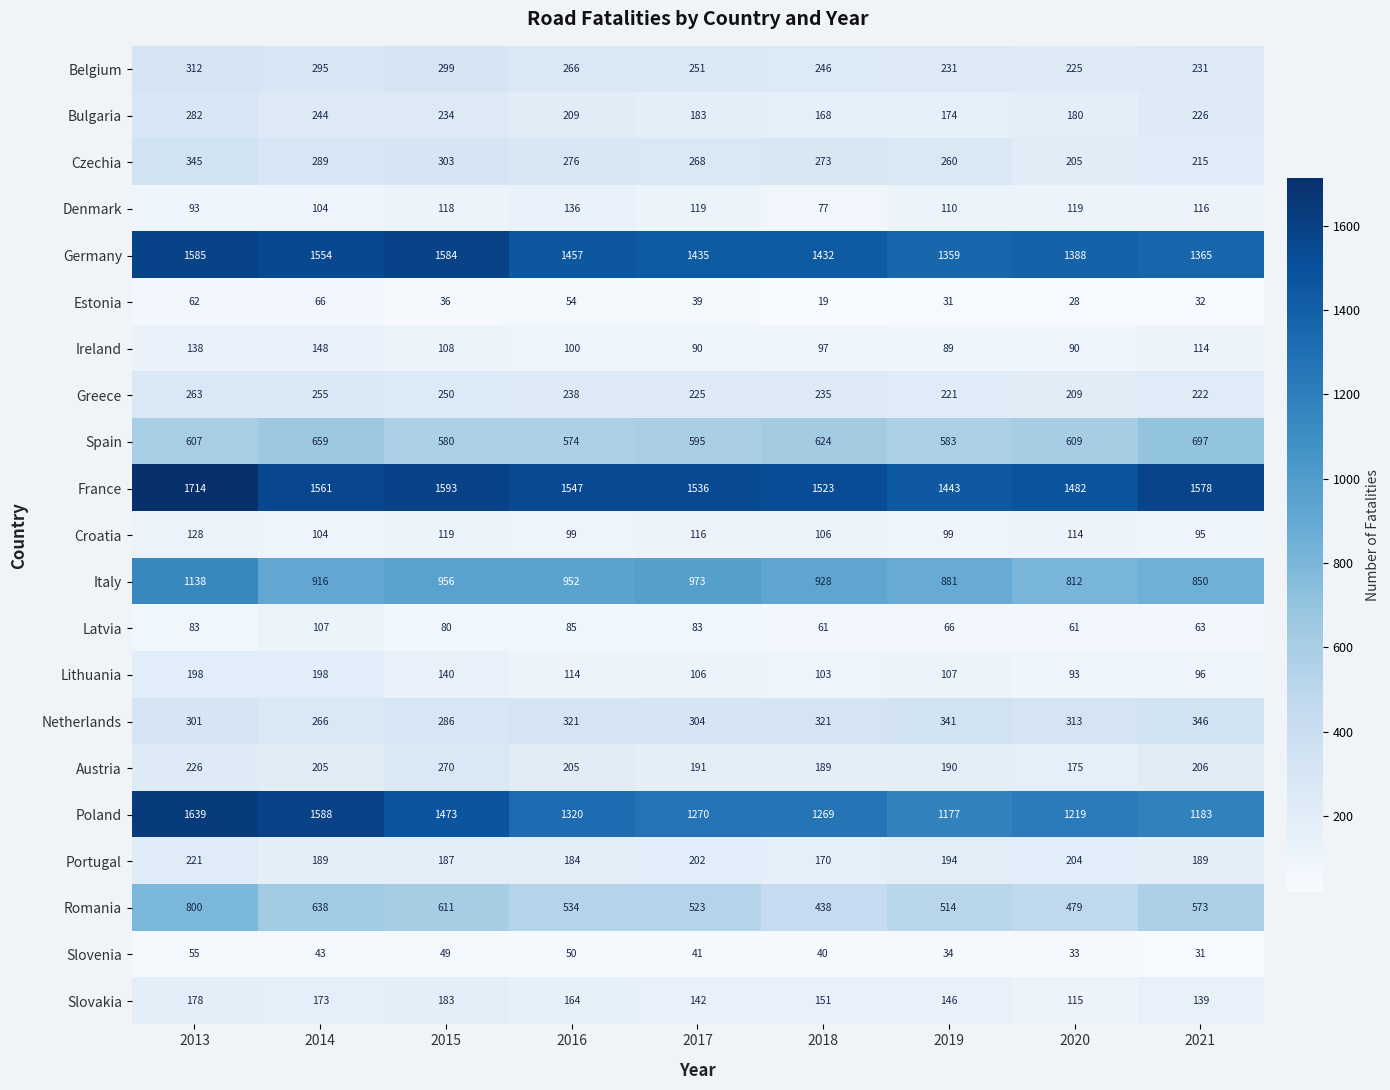

True or false: Spain has a value of 395 at 2014.

False